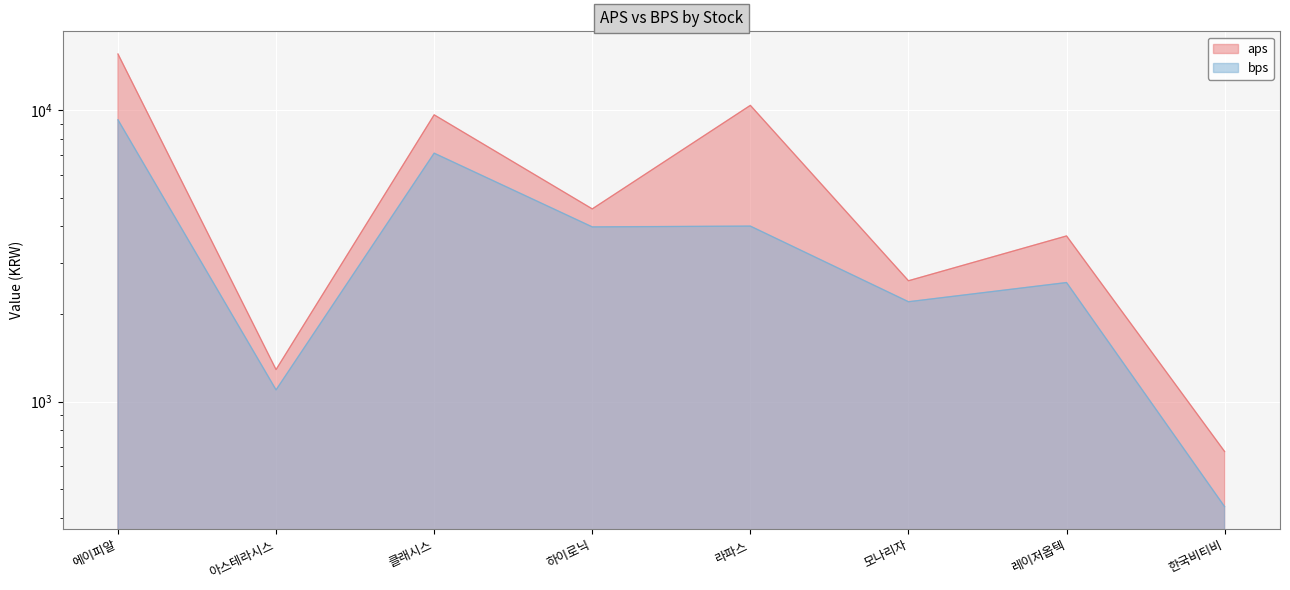

What is the difference between the aps values at 클래시스 and 라파스?

749.8